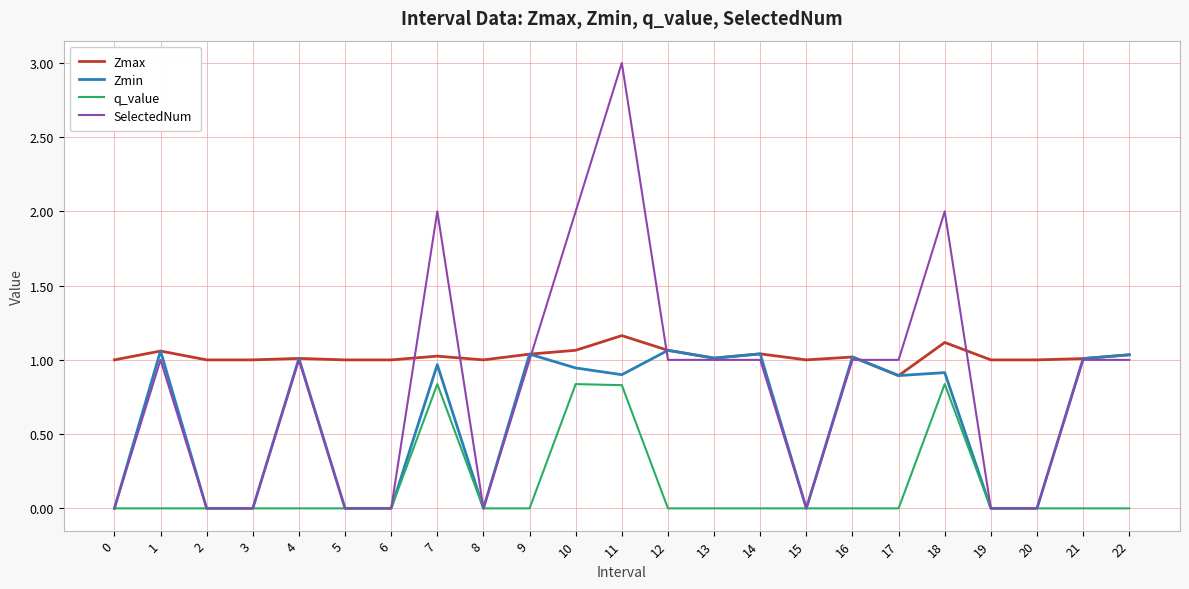

True or false: SelectedNum has a value of 0.0 at 3.

True